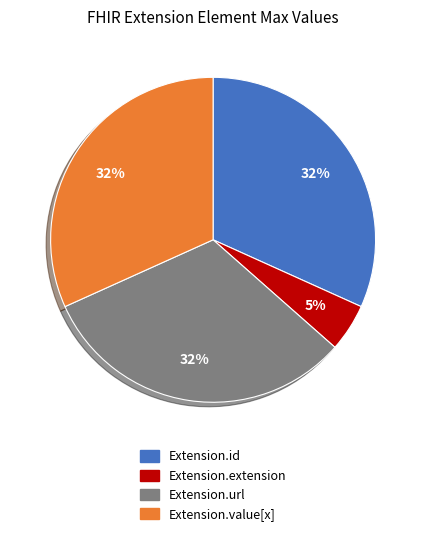

Is there a majority slice in this chart?

No